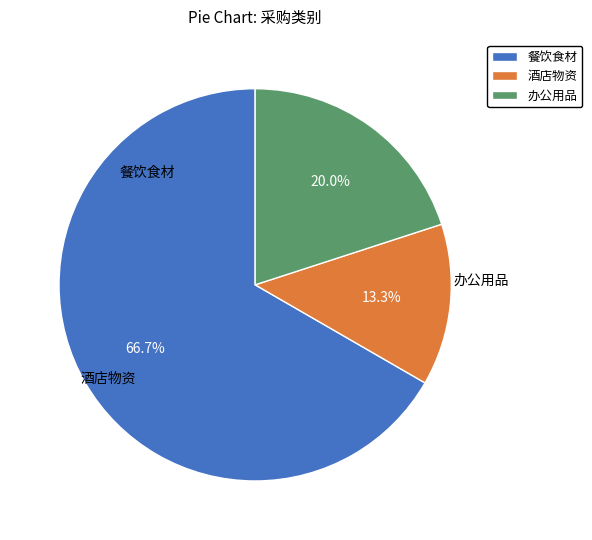

To the nearest percent, what is the combined percentage of 办公用品 and 酒店物资?

33%